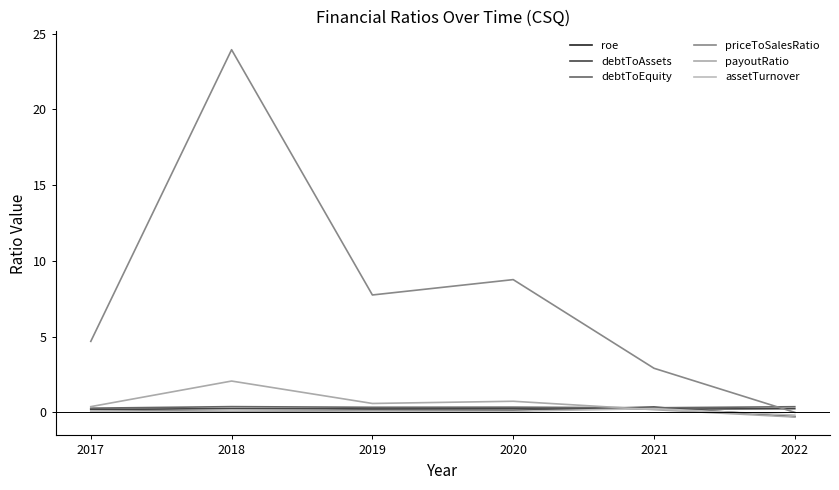

Which series changed the most between 2018 and 2019?

priceToSalesRatio